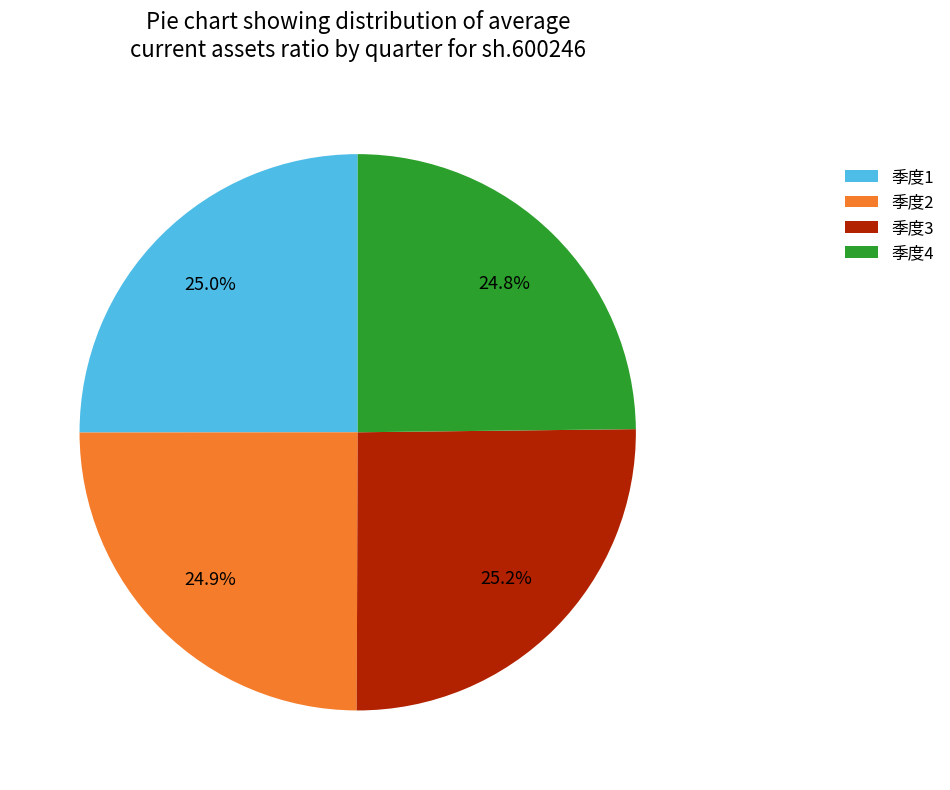

Approximately how many times larger is the value at 季度4 compared to 季度2?

1.0